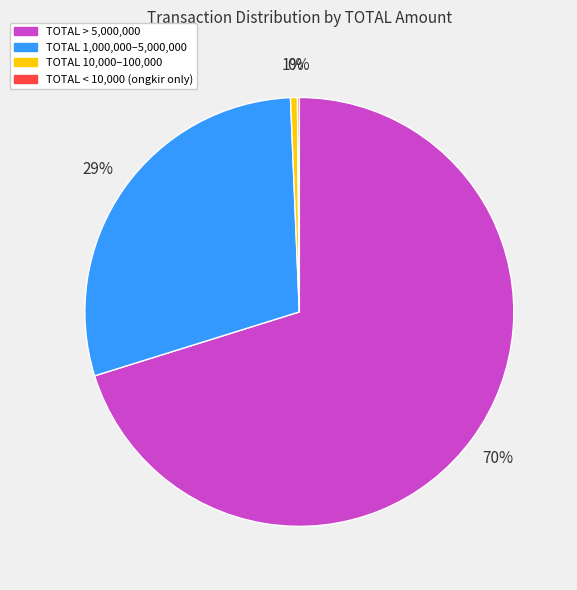

To the nearest percent, what is the difference between the largest and smallest slice percentages?

70%